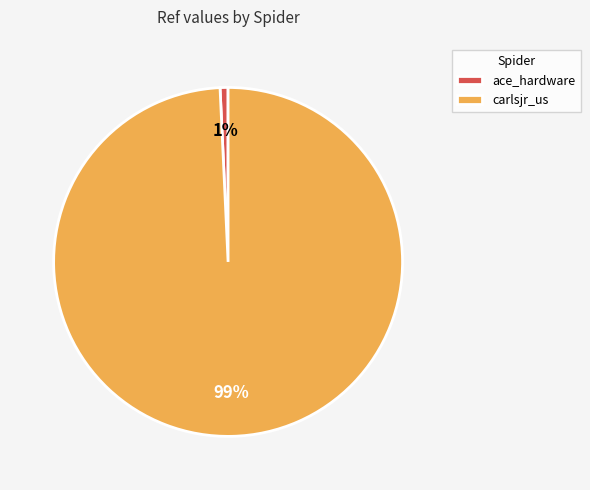

To the nearest percent, what percentage of the pie is carlsjr_us?

99%